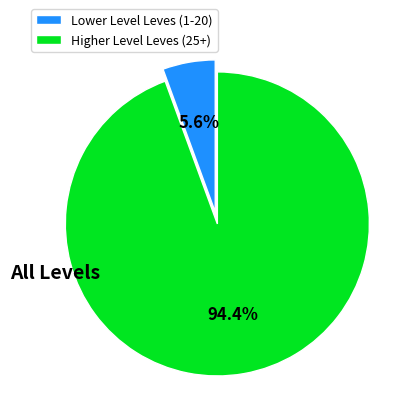

To the nearest percent, what is the average slice percentage?

50%